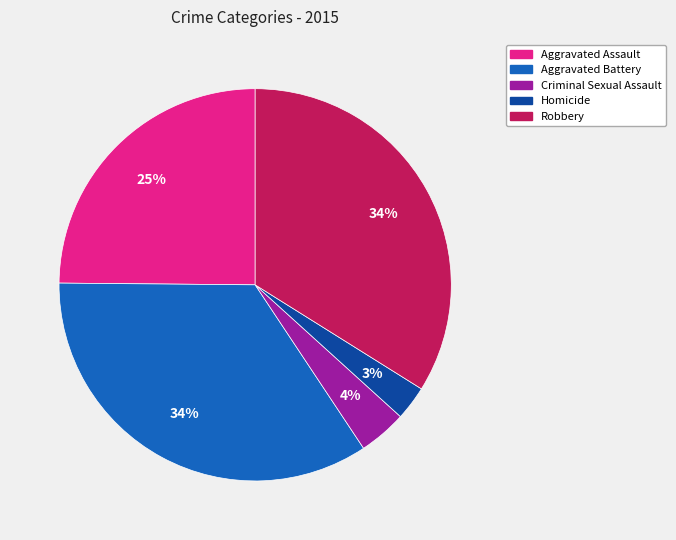

What is the ratio of the value at Aggravated Assault to the value at Robbery?

0.7